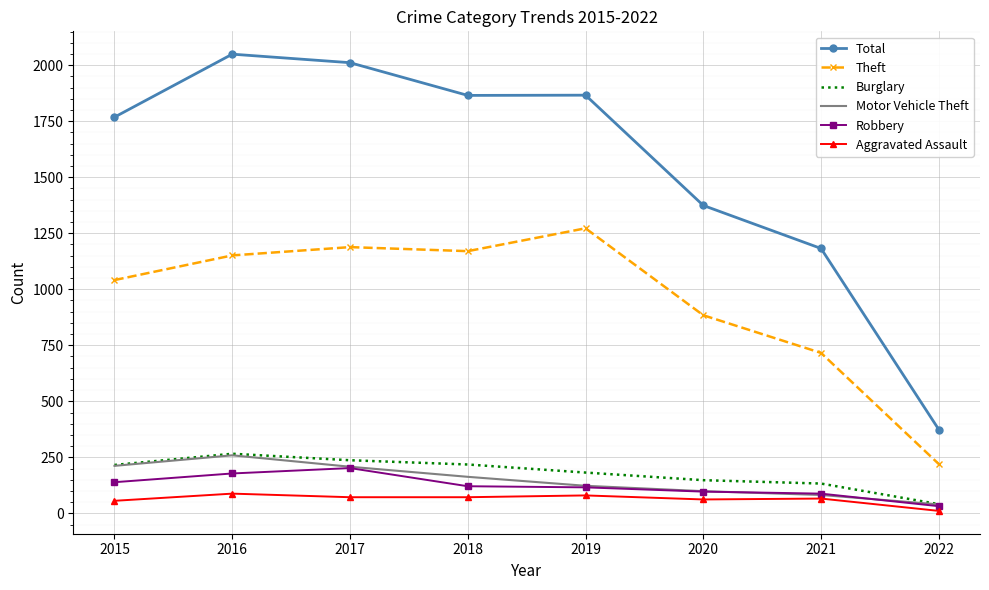

Read the Total value at 2022, to the nearest 10.

370